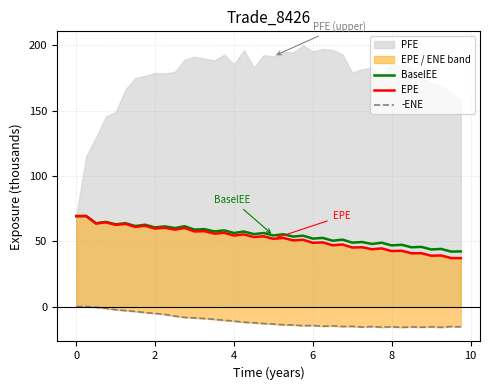

How many interior local peaks does the -ENE series have?

8